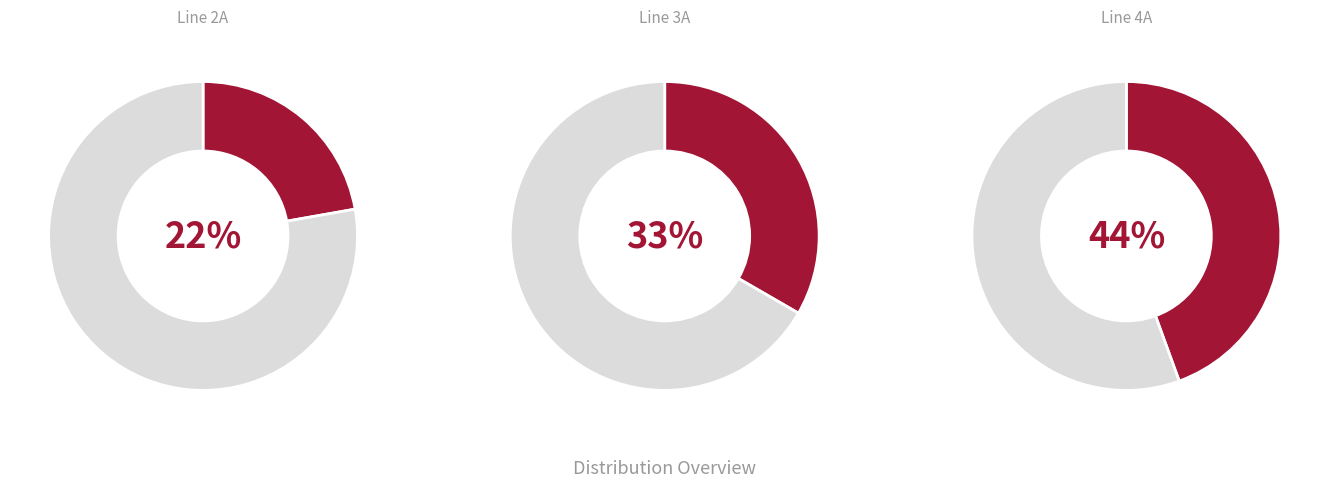

To the nearest percent, what percentage of the pie is Line 3A?

33%